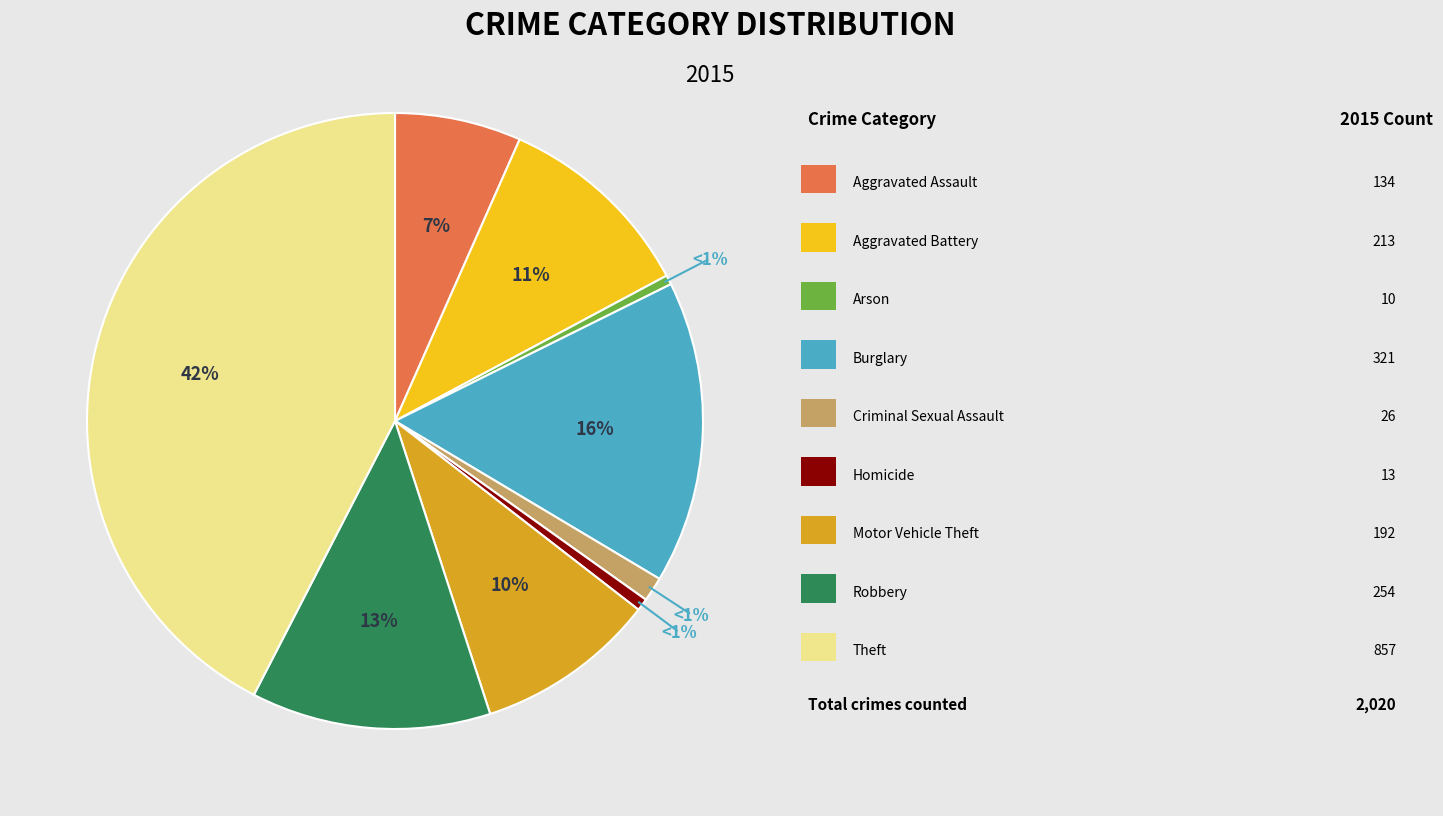

To the nearest percent, what is the average slice percentage?

11%